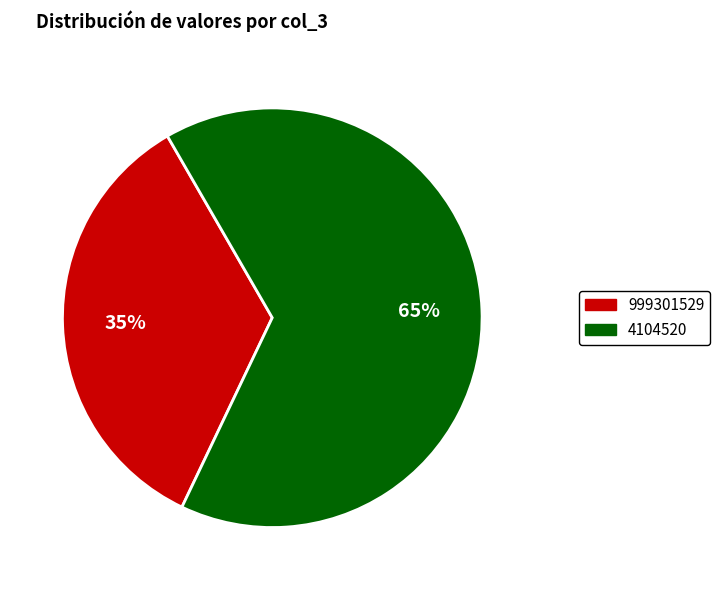

What percentage is the 999301529 slice, to the nearest percent?

35%